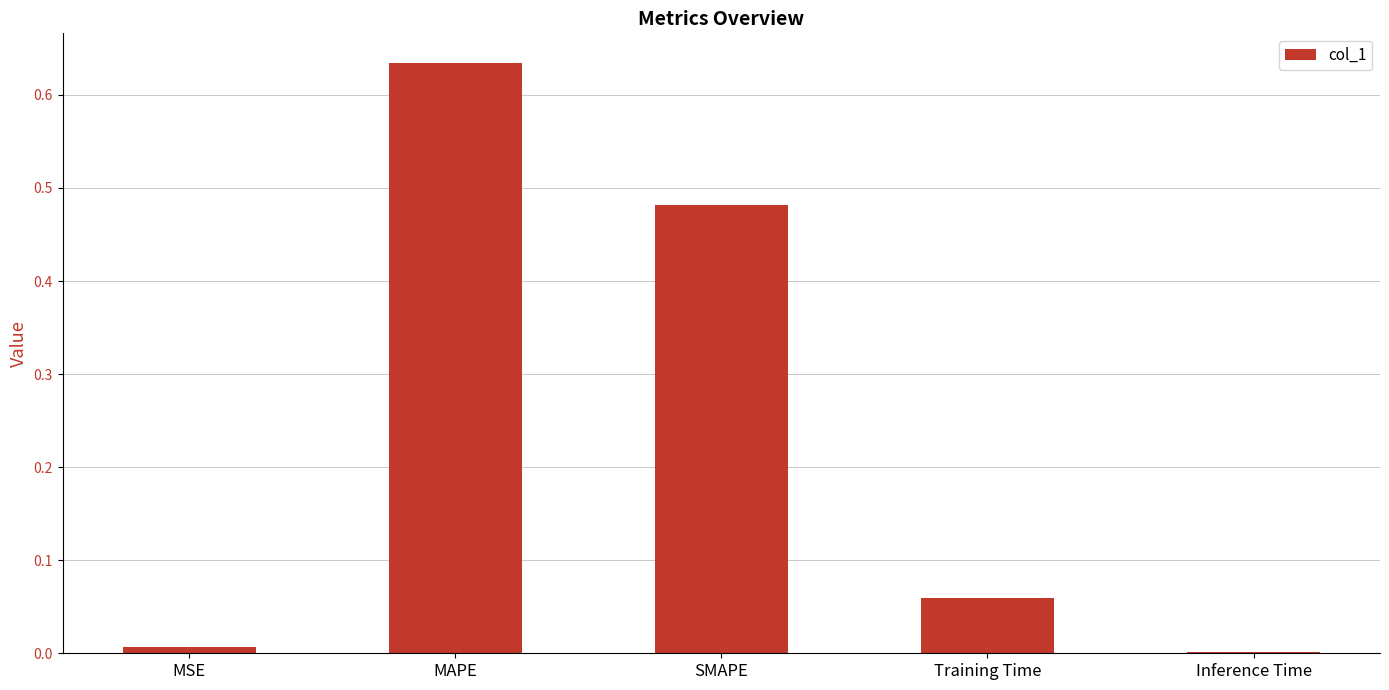

Between MAPE and Inference Time, which is larger?

MAPE